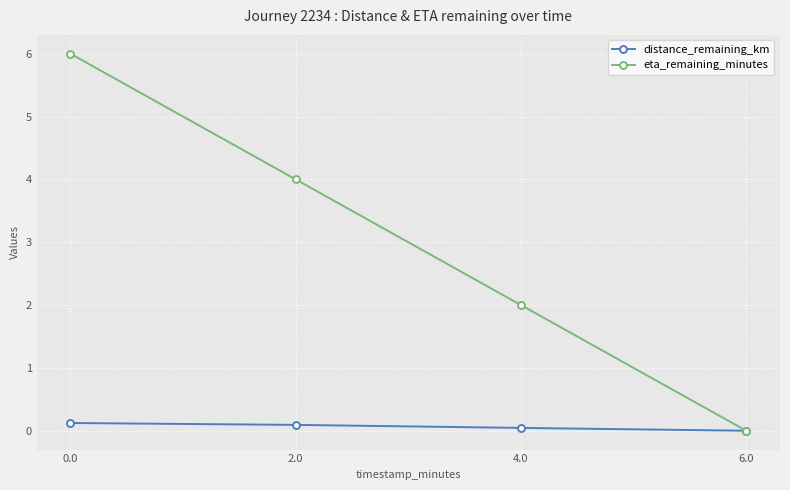

The value of eta_remaining_minutes at 0.0 is 6.0. True or false?

True